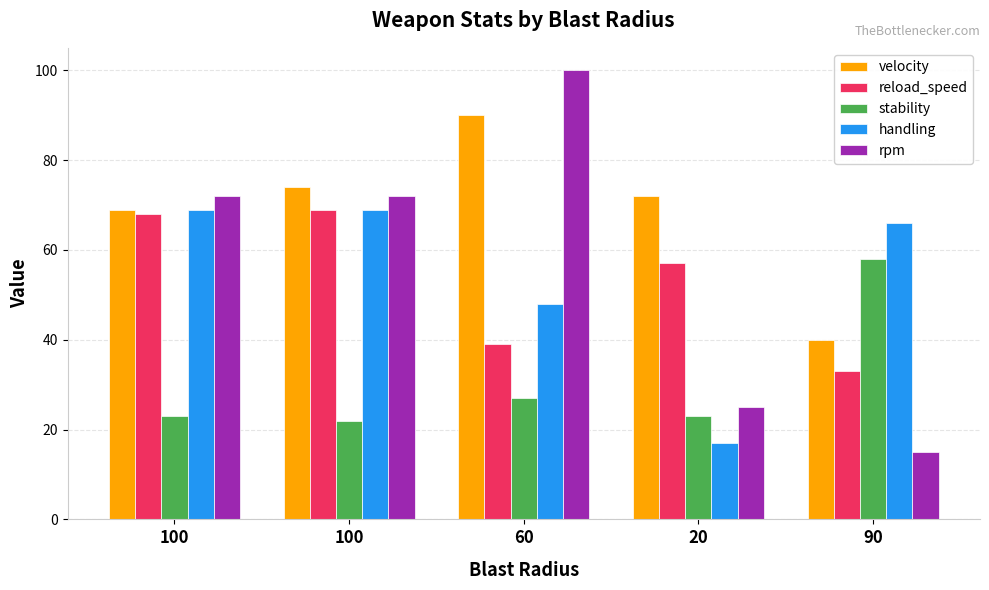

How many bars are there in total?

25